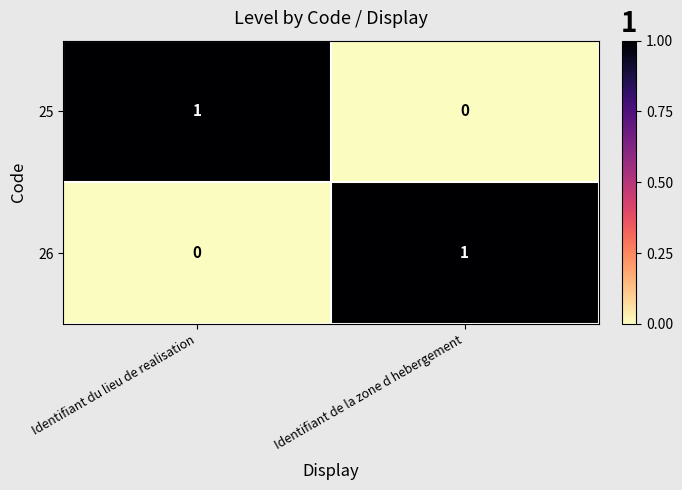

How many categories are shown in the chart?

2